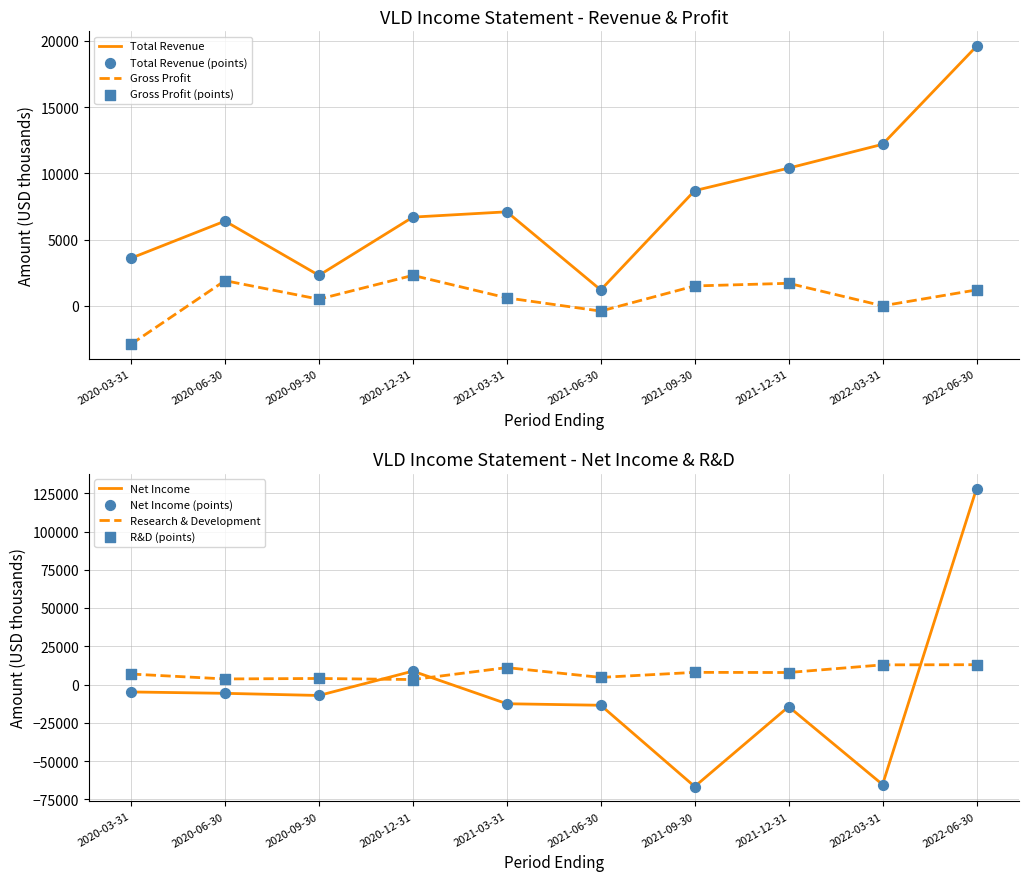

Which series contains the lowest Y value?

Net Income